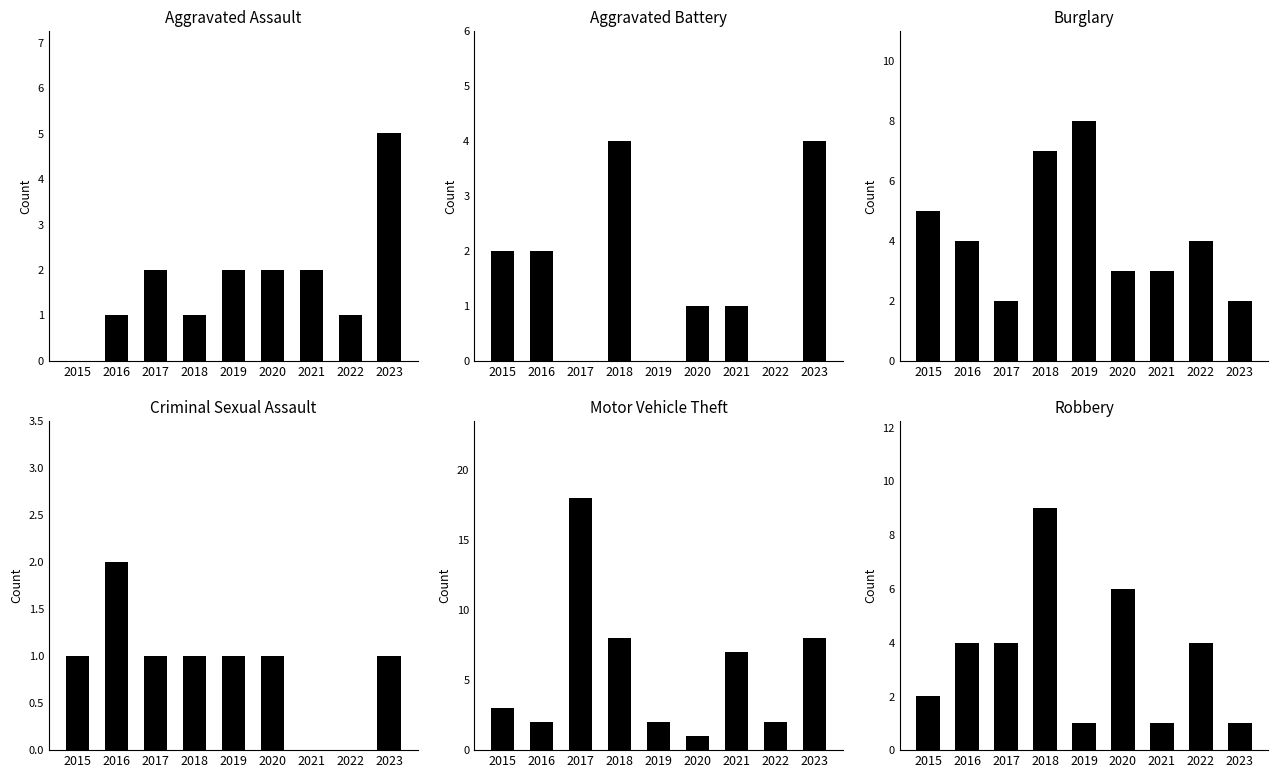

Between 2017 and 2019, which series saw the biggest shift?

Motor Vehicle Theft